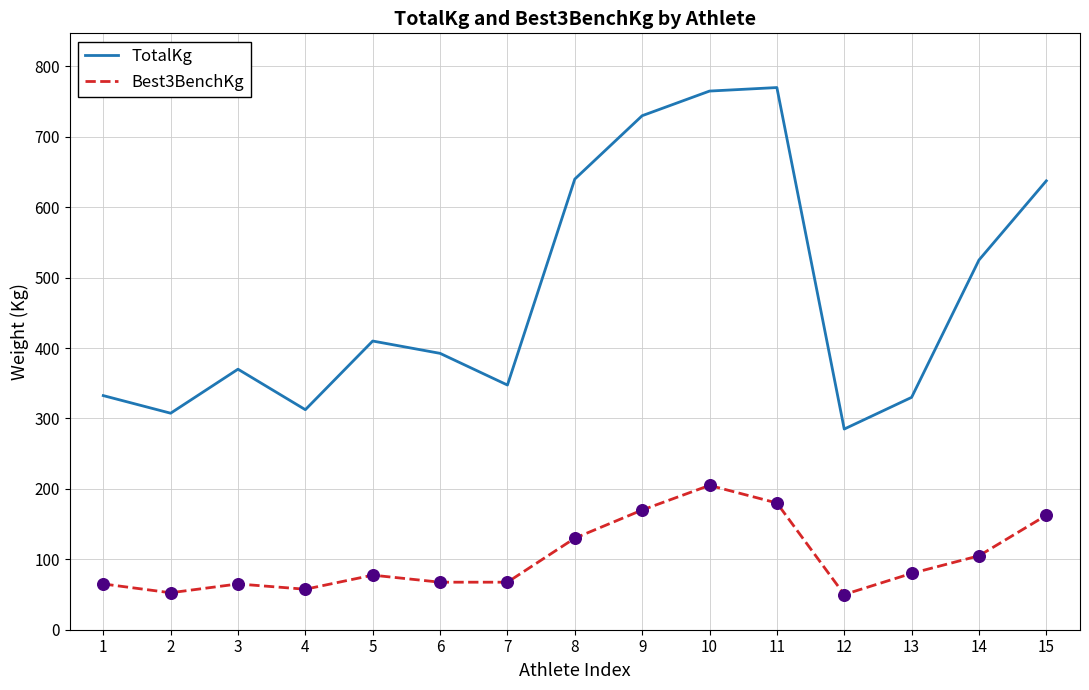

Between 8 and 12, which series saw the biggest shift?

TotalKg